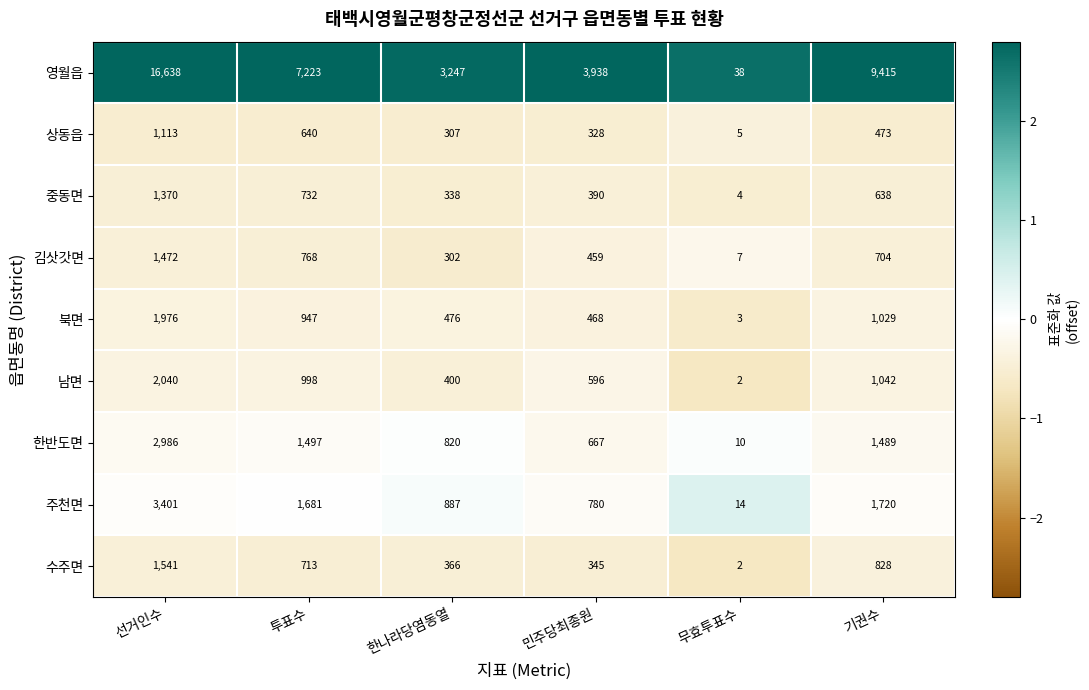

Rank the series at 민주당최종원 from lowest to highest value.

상동읍, 수주면, 중동면, 김삿갓면, 북면, 남면, 한반도면, 주천면, 영월읍